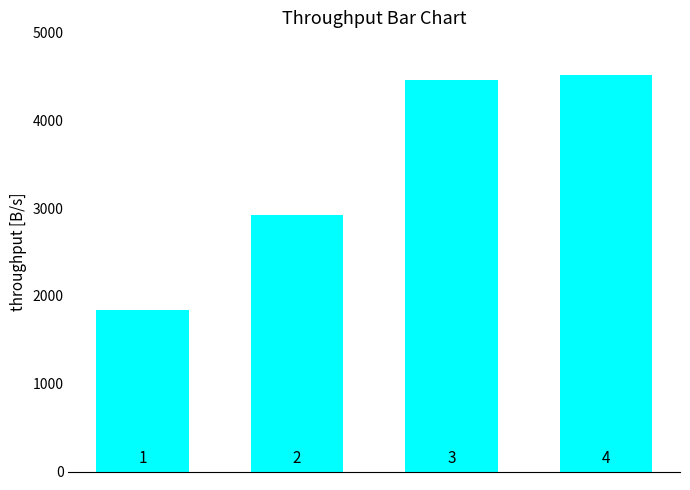

Reading left to right, extract all data points from this chart.

1843.3	2925.2	4455.9	4512.3